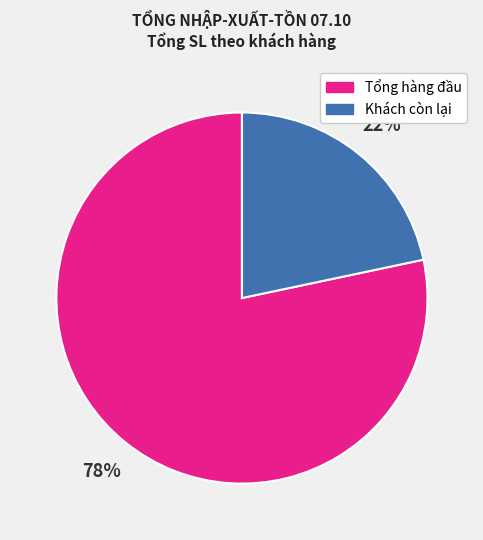

To the nearest percent, what is the average slice percentage?

50%